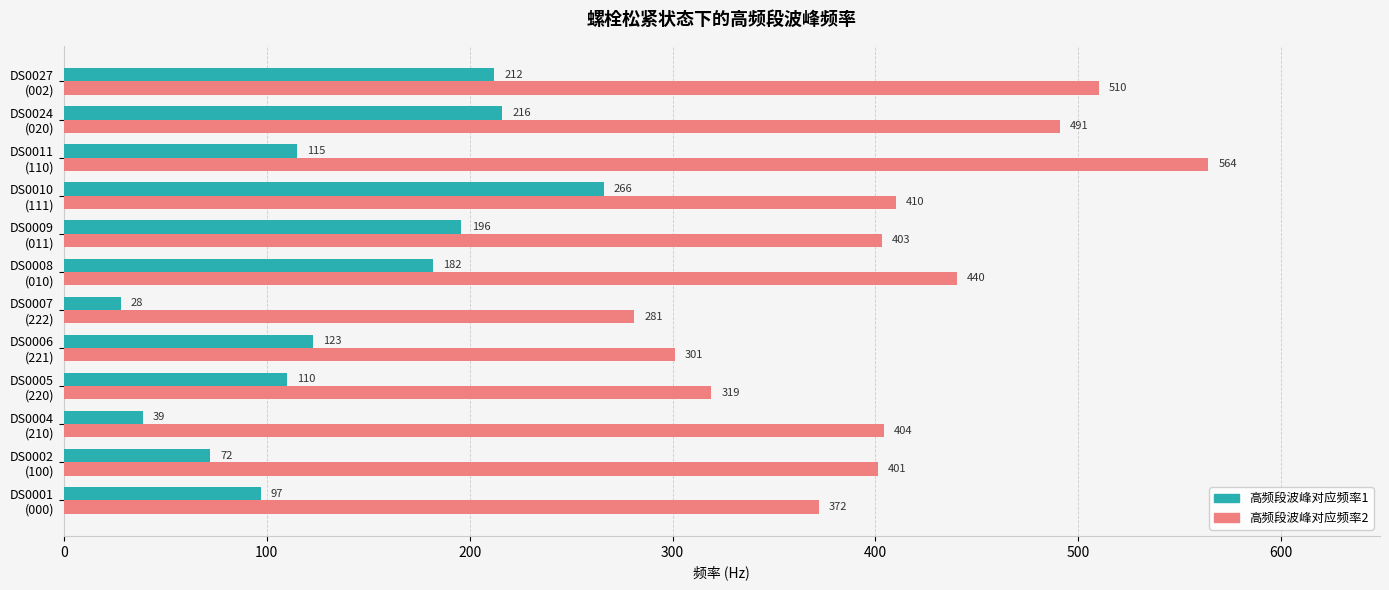

At which label does 高频段波峰对应频率1 reach its minimum?

DS0007
(222)